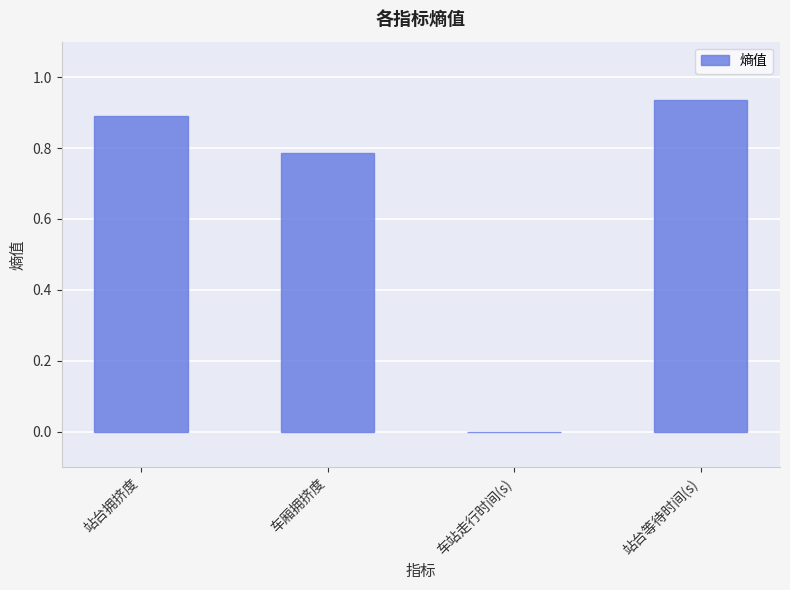

Between 车厢拥挤度 and 站台拥挤度, which is larger?

站台拥挤度